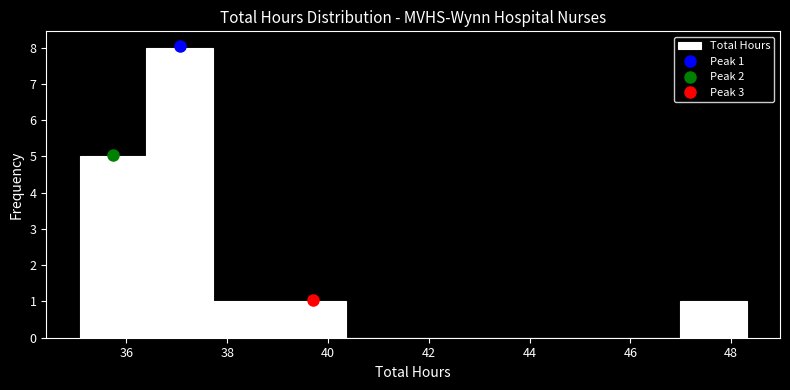

Over which range of the x-axis is the bar tallest?

36.4 to 37.8